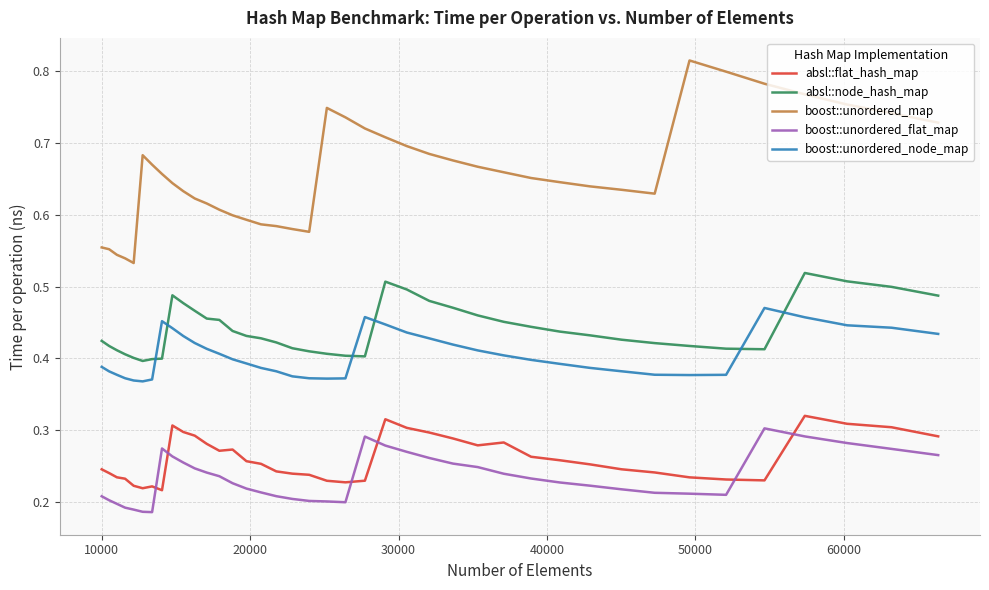

Which series has the largest total across all categories?

boost::unordered_map